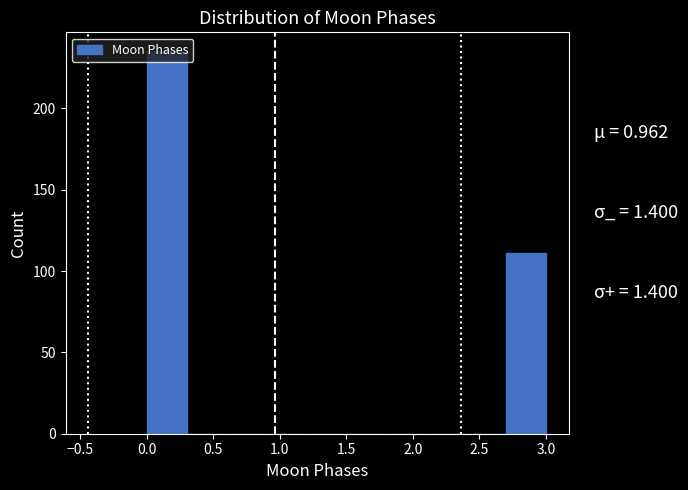

Over which range of the x-axis is the bar tallest?

0.0 to 0.3